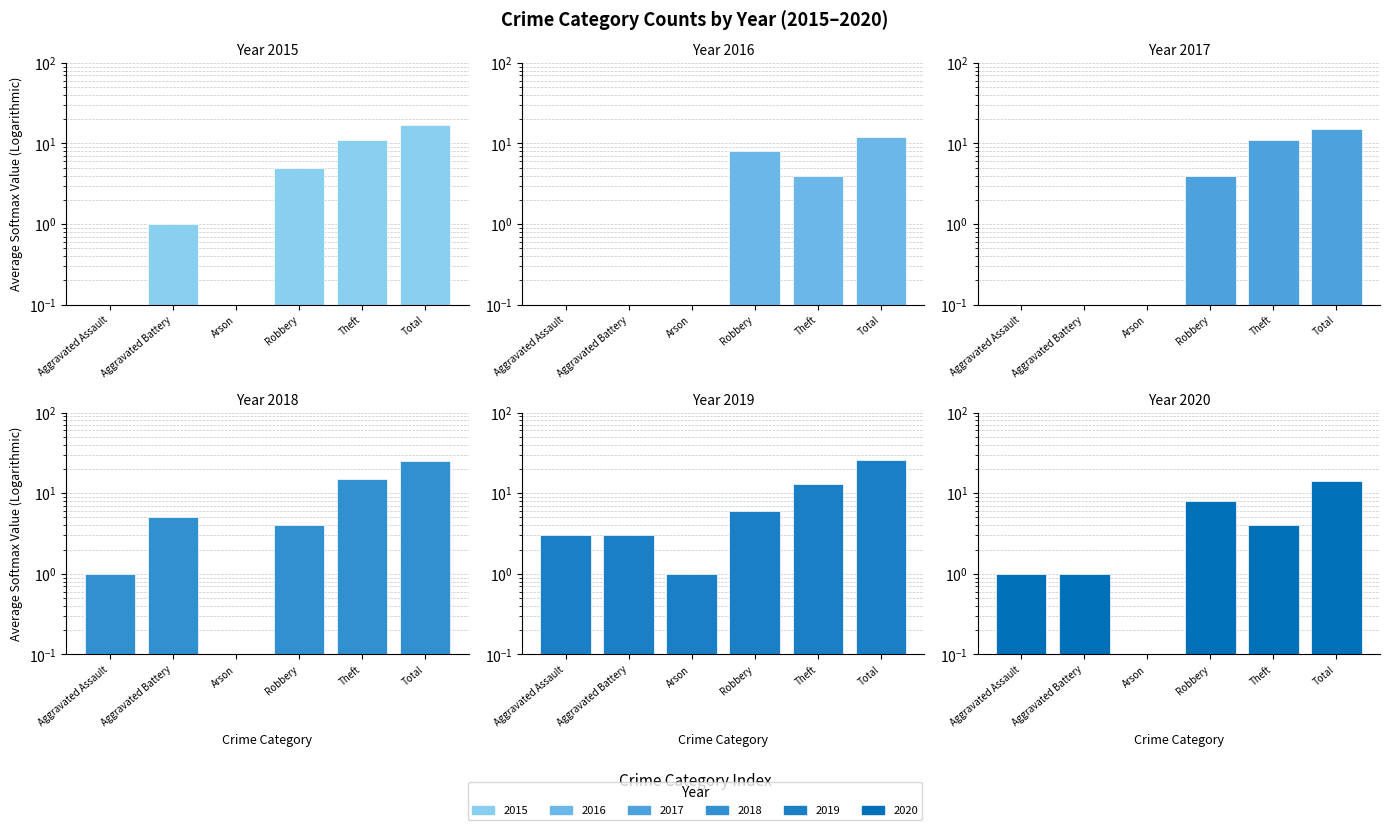

Which series has the largest total across all categories?

2019